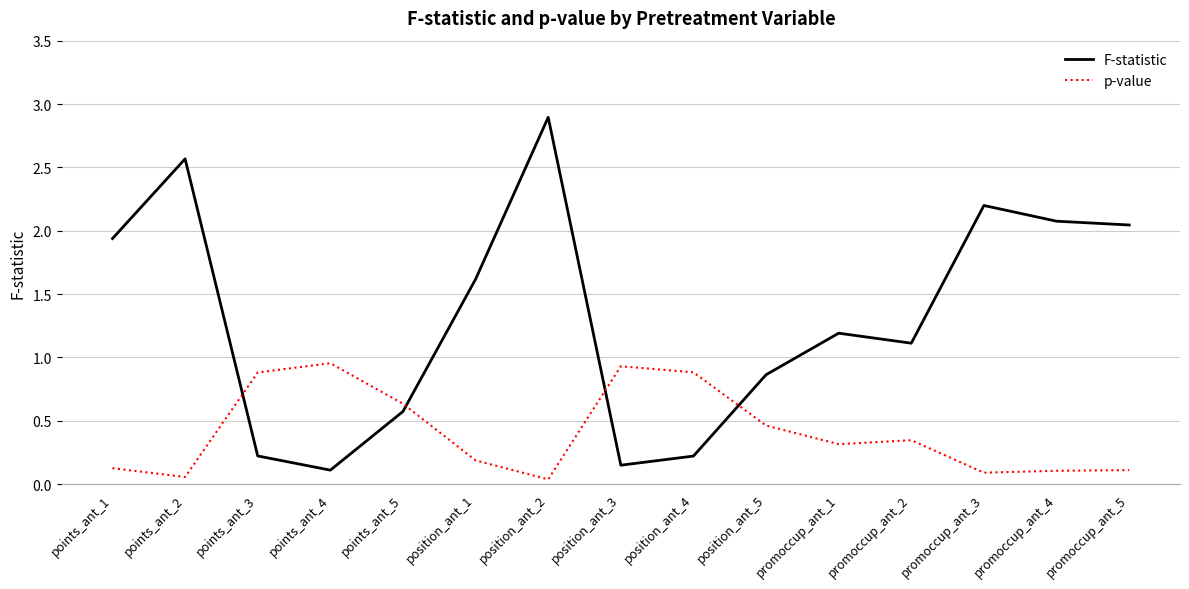

What is the difference between the second highest and minimum values in the F-statistic series?

2.5